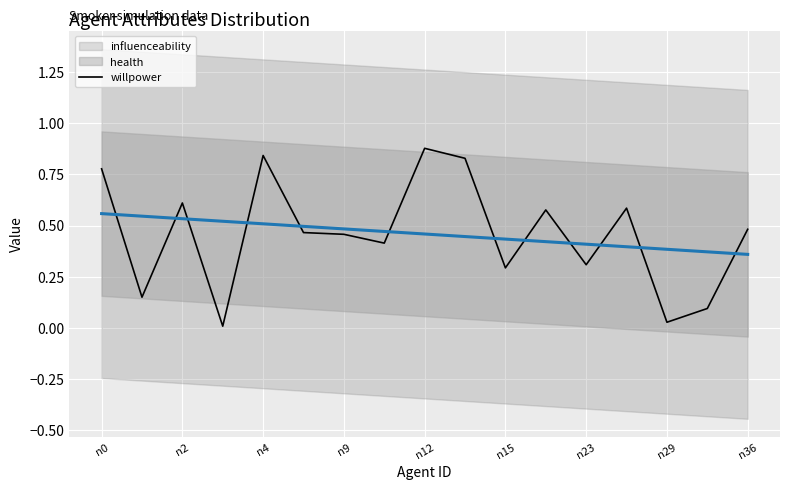

Is it true that willpower equals 0.5 at n23?

False